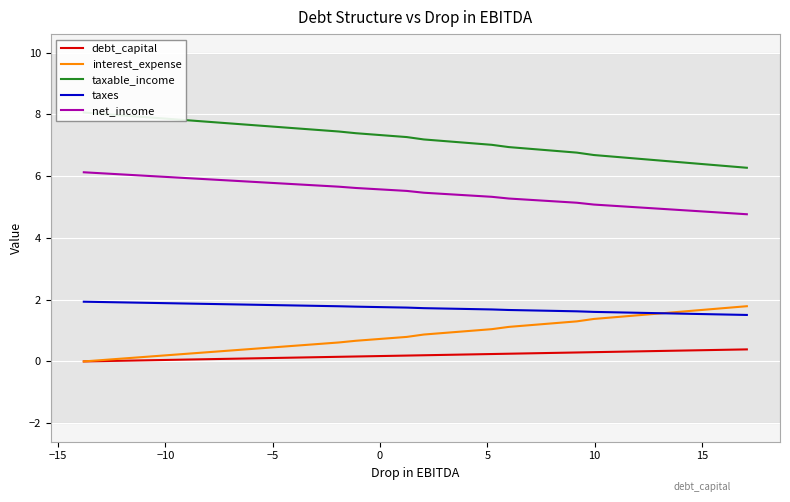

How many categories are shown in the chart?

40